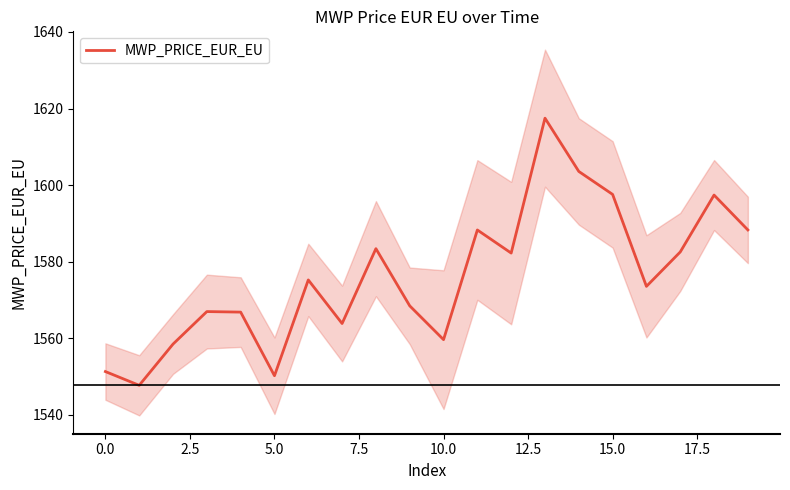

Reading right to left, extract all data points from this chart.

1588.3	1597.4	1582.5	1573.6	1597.6	1603.6	1617.5	1582.3	1588.3	1559.6	1568.5	1583.4	1563.9	1575.2	1550.2	1566.8	1567.0	1558.5	1547.7	1551.3